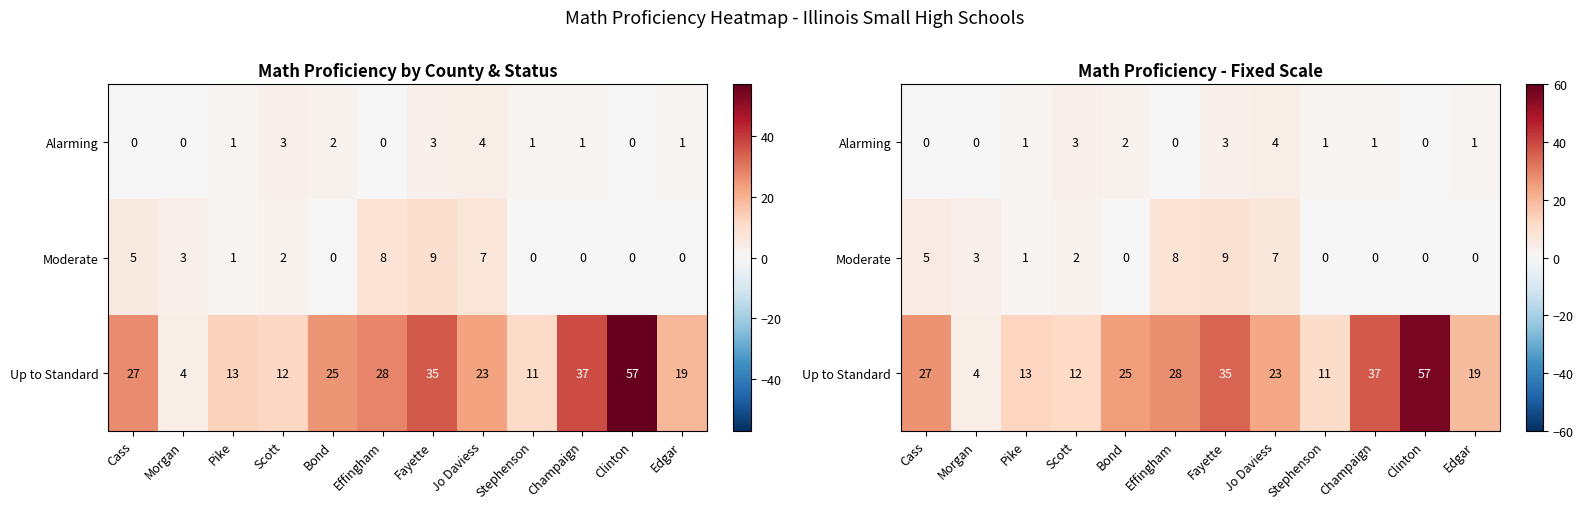

At which category is the sum across all series the highest?

Clinton